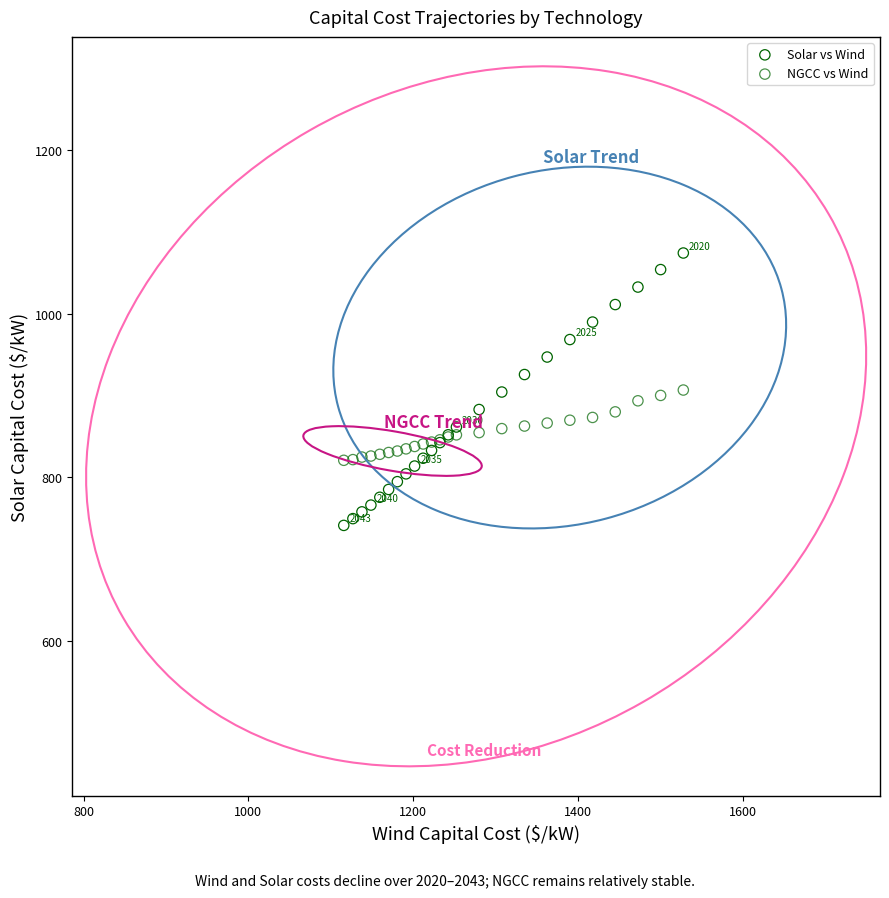

Which series has the widest spread of Y values?

Solar vs Wind